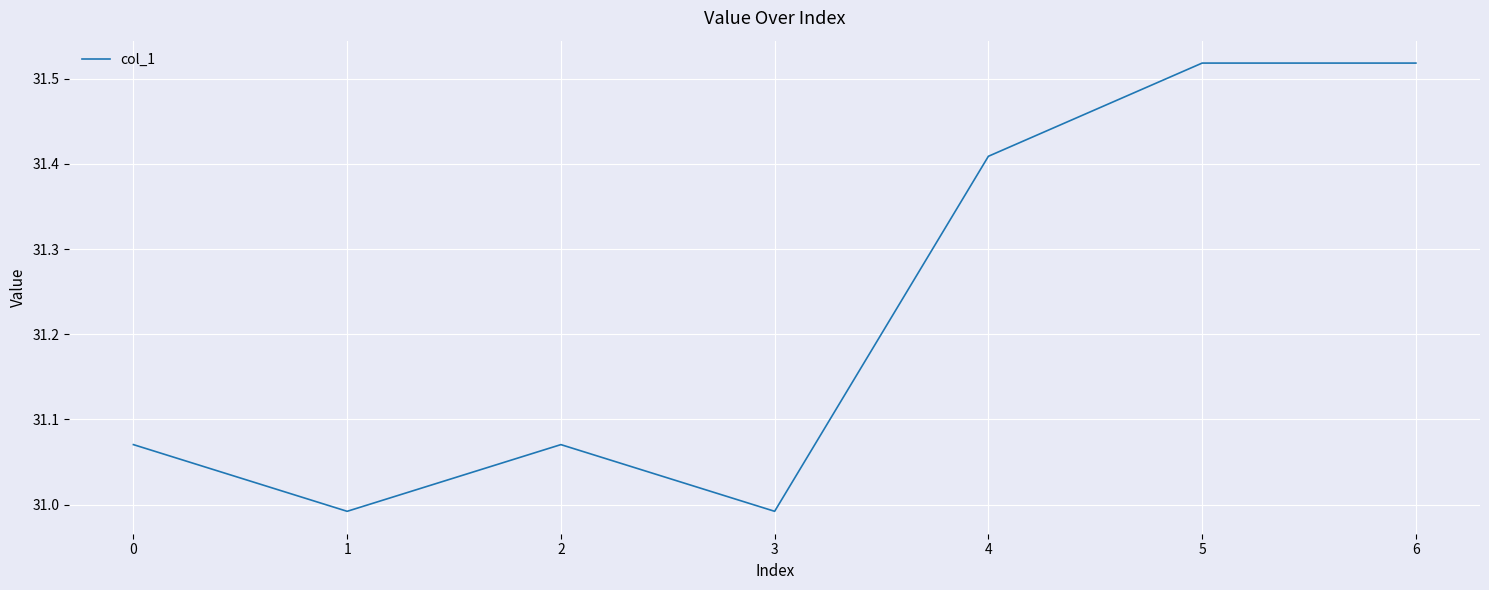

True or false: the data shows 47.5 at 0.

False